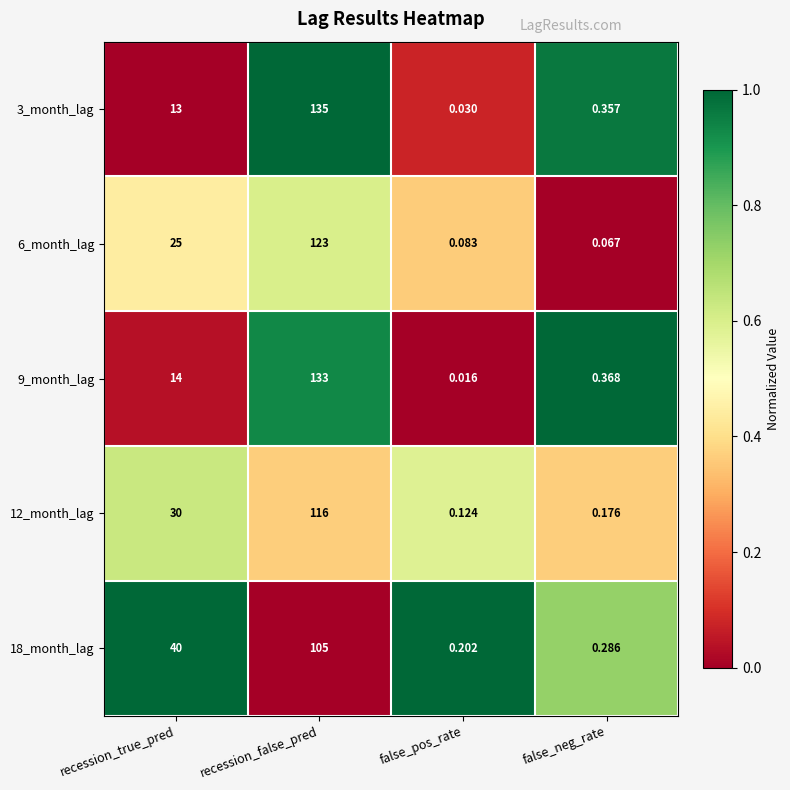

Which category has the highest value across all series?

recession_false_pred